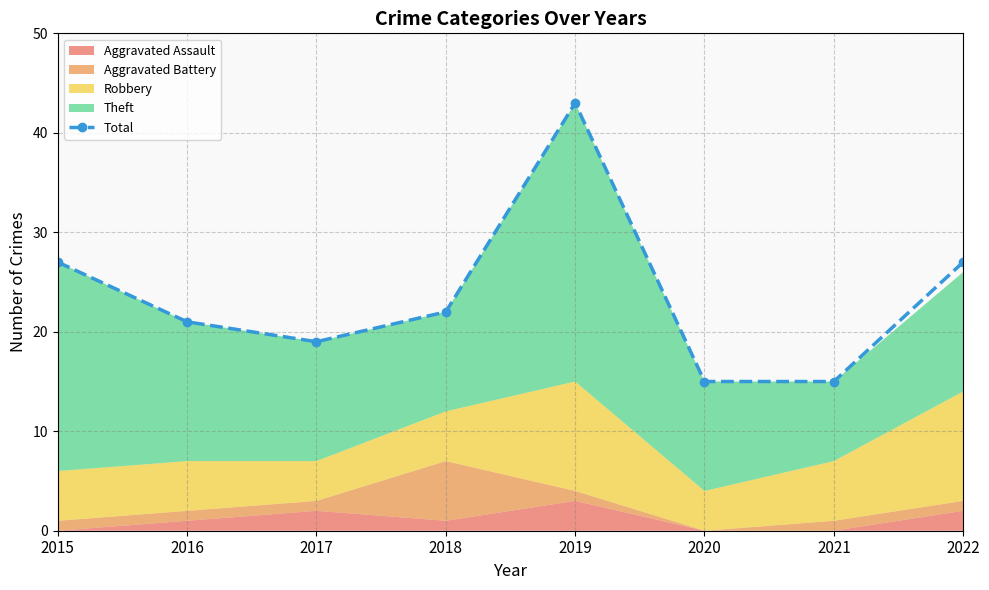

What is the change in value from 2015 to 2020?

-12